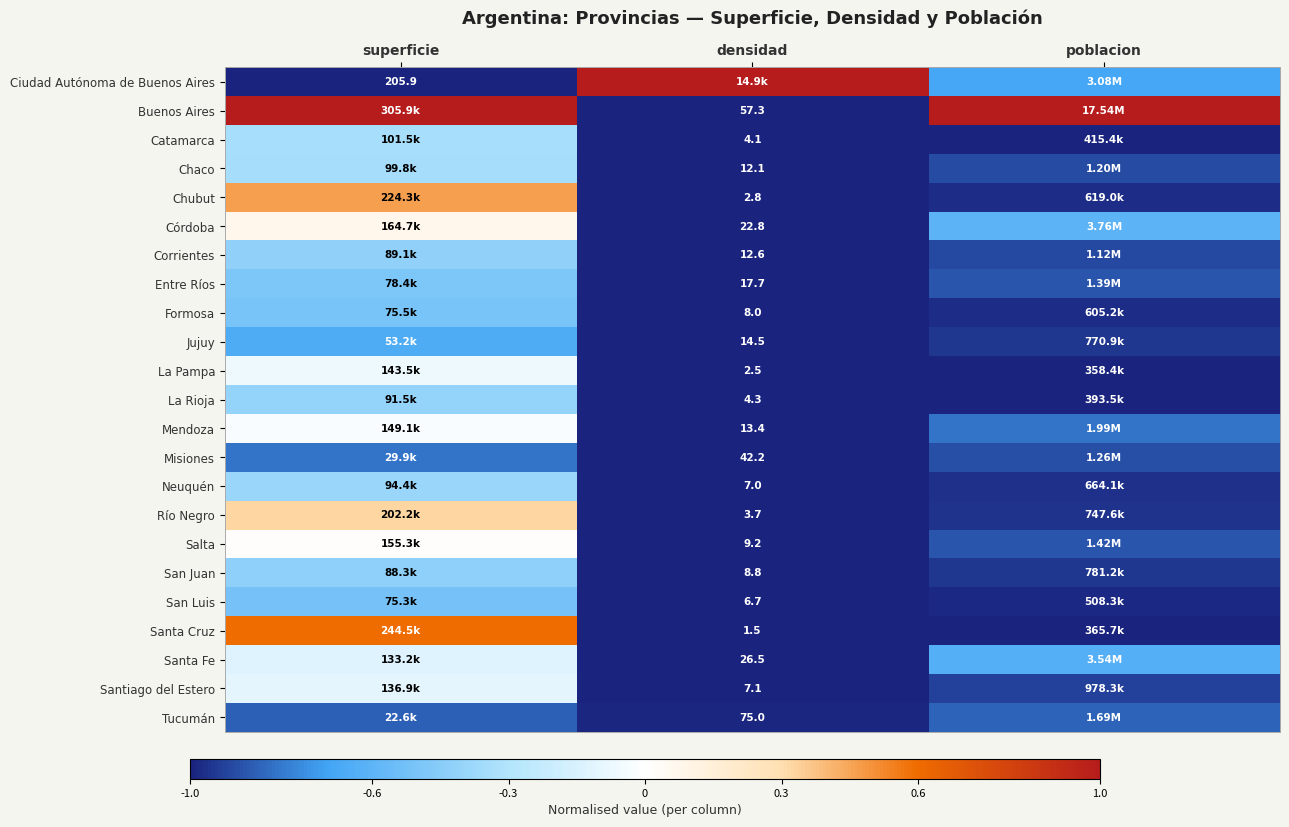

The value of Corrientes at superficie is -0.6. True or false?

False